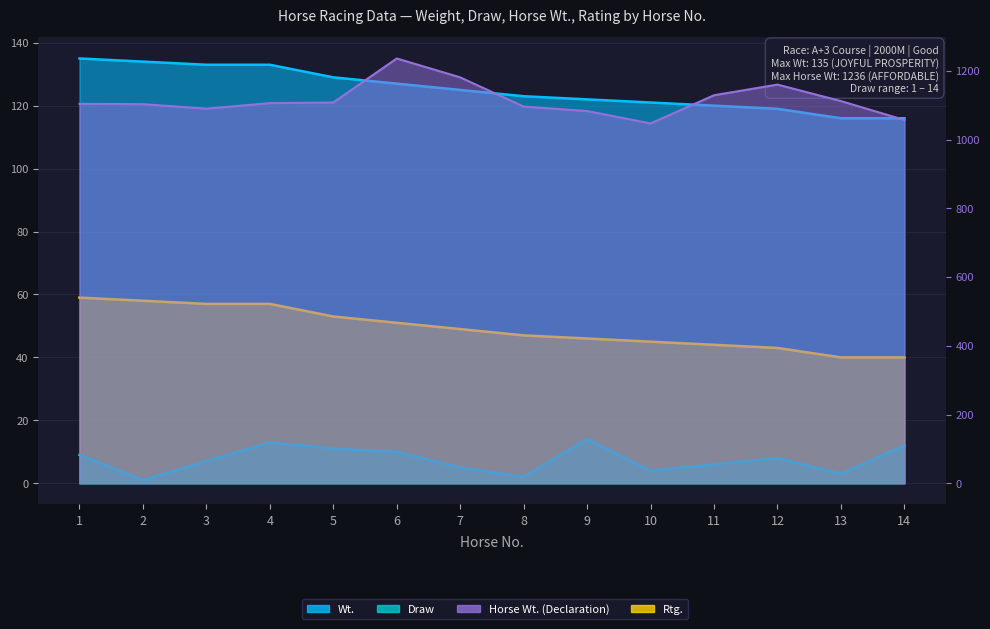

Reading left to right, transcribe all the data shown in this chart.

Wt.: 1=135	2=134	3=133	4=133	5=129	6=127	7=125	8=123	9=122	10=121	11=120	12=119	13=116	14=116
Draw: 1=9	2=1	3=7	4=13	5=11	6=10	7=5	8=2	9=14	10=4	11=6	12=8	13=3	14=12
Horse Wt. (Declaration): 1=1104	2=1103	3=1090	4=1106	5=1108	6=1236	7=1181	8=1096	9=1083	10=1047	11=1129	12=1160	13=1112	14=1057
Rtg.: 1=59	2=58	3=57	4=57	5=53	6=51	7=49	8=47	9=46	10=45	11=44	12=43	13=40	14=40